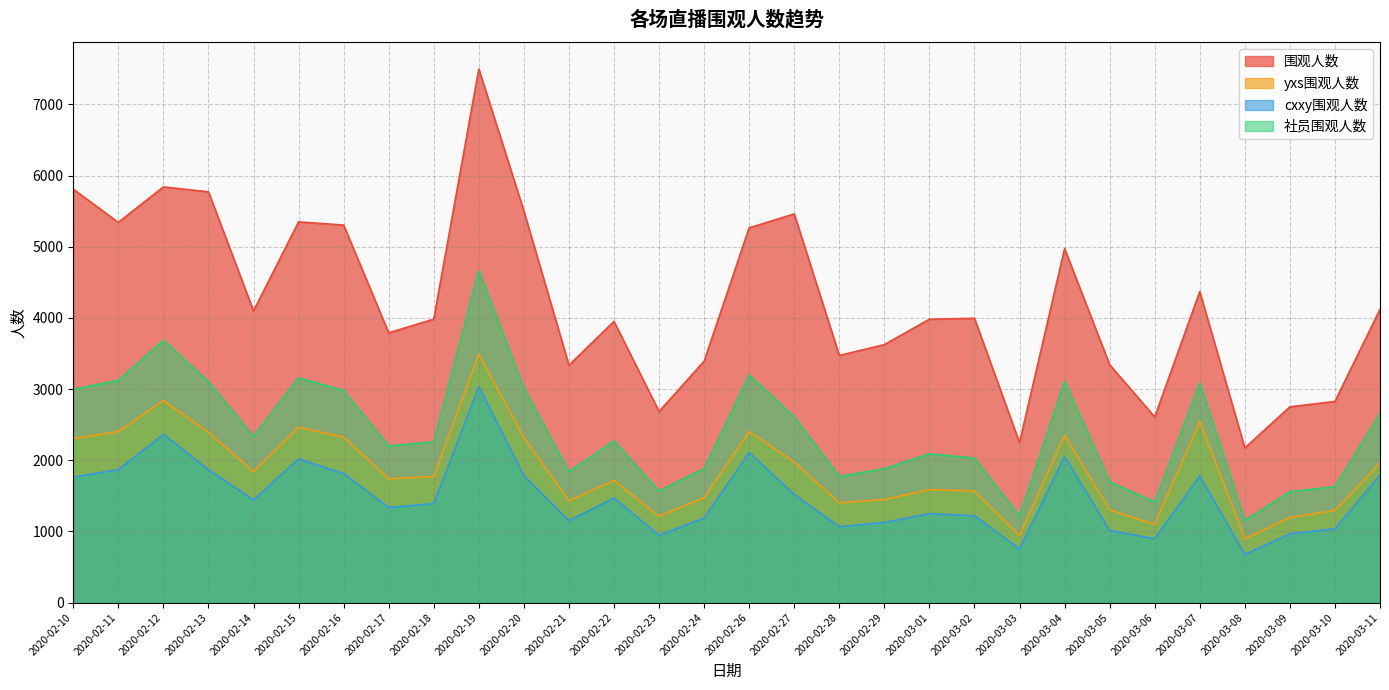

Rank the categories by 围观人数 value from highest to lowest.

2020-02-19, 2020-02-12, 2020-02-10, 2020-02-13, 2020-02-20, 2020-02-27, 2020-02-15, 2020-02-11, 2020-02-16, 2020-02-26, 2020-03-04, 2020-03-07, 2020-03-11, 2020-02-14, 2020-03-02, 2020-02-18, 2020-03-01, 2020-02-22, 2020-02-17, 2020-02-29, 2020-02-28, 2020-02-24, 2020-03-05, 2020-02-21, 2020-03-10, 2020-03-09, 2020-02-23, 2020-03-06, 2020-03-03, 2020-03-08